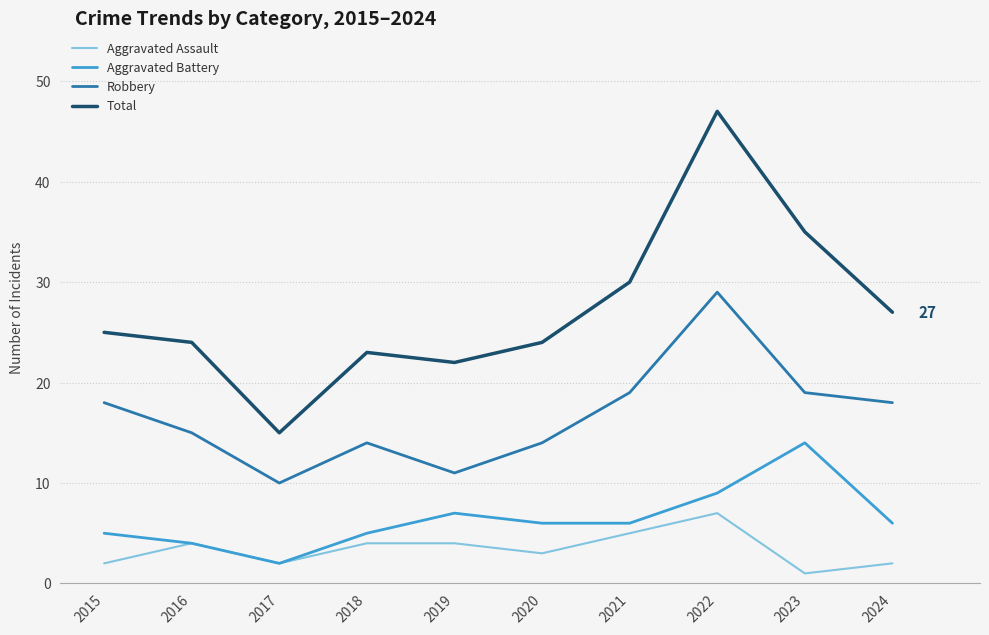

At which label does Robbery reach its minimum?

2017